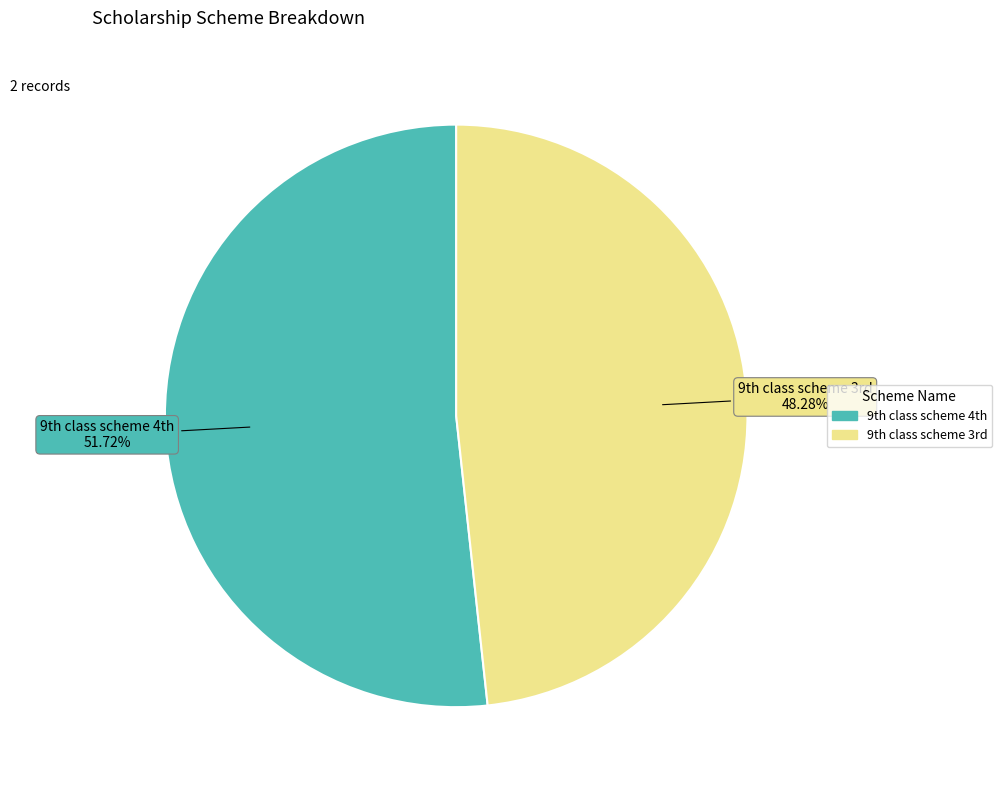

Rank the categories by value from lowest to highest.

9th class scheme 3rd, 9th class scheme 4th